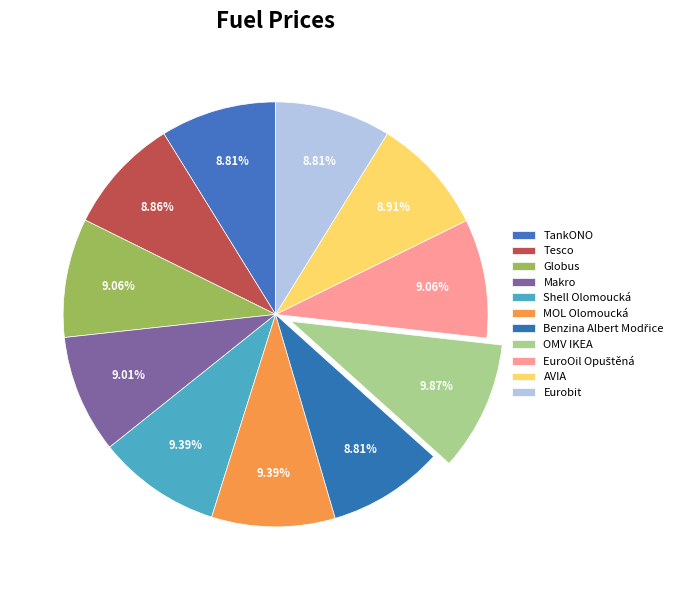

Which has a higher value, Makro or Shell Olomoucká?

Shell Olomoucká